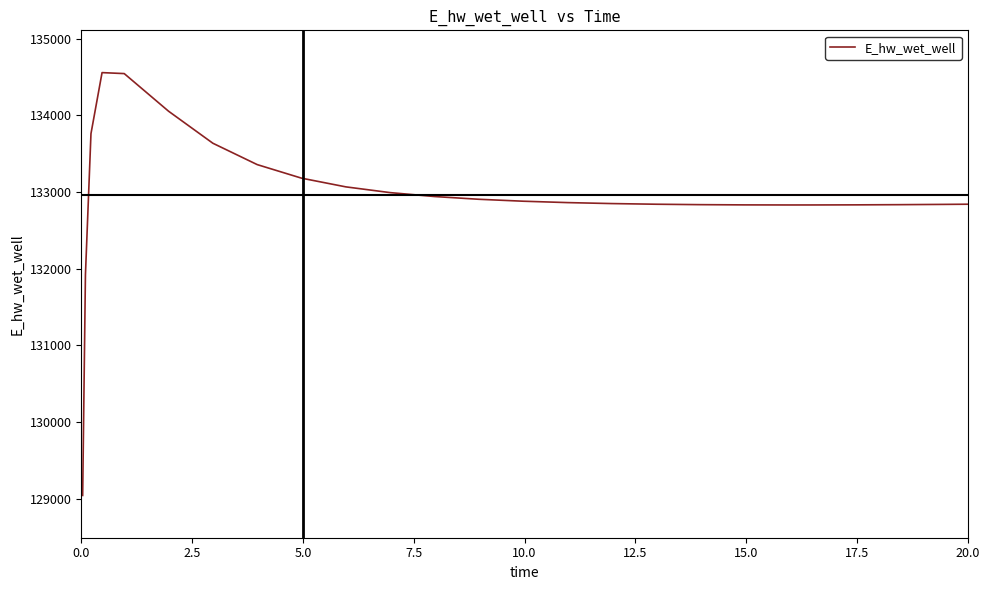

How many series are shown in this chart?

1